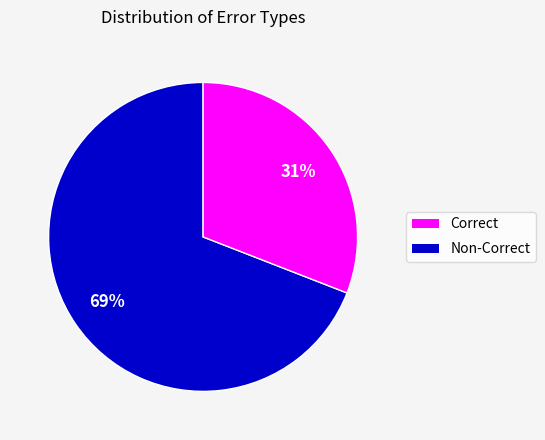

To the nearest percent, what is the difference between the largest and smallest slice percentages?

38%